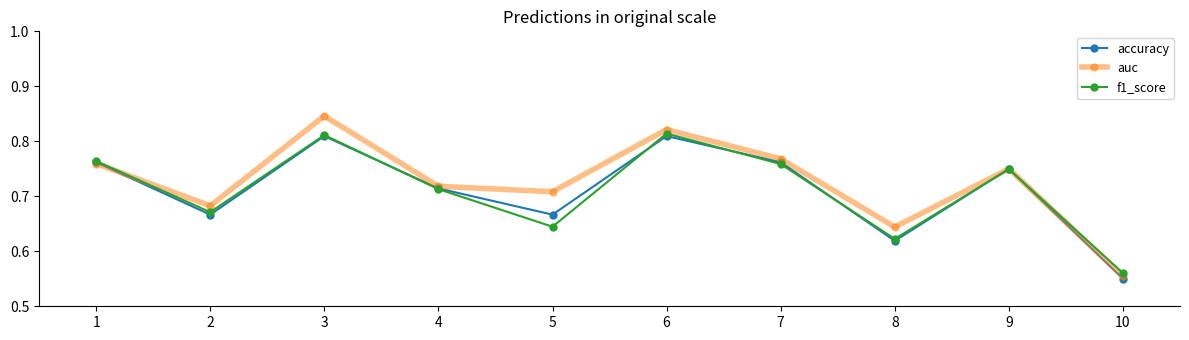

Where is f1_score nearest to the value 0?

10